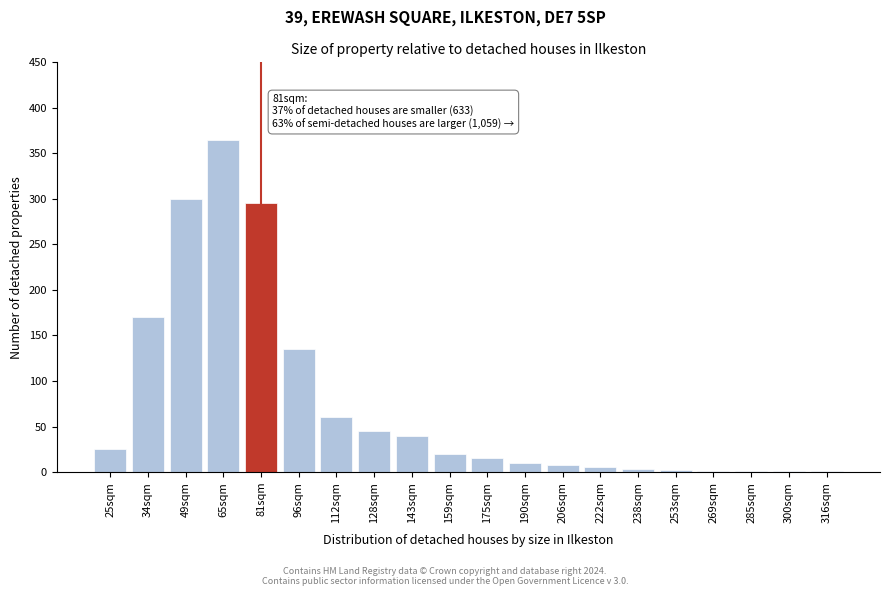

What is the change in value from 65sqm to 81sqm?

-70